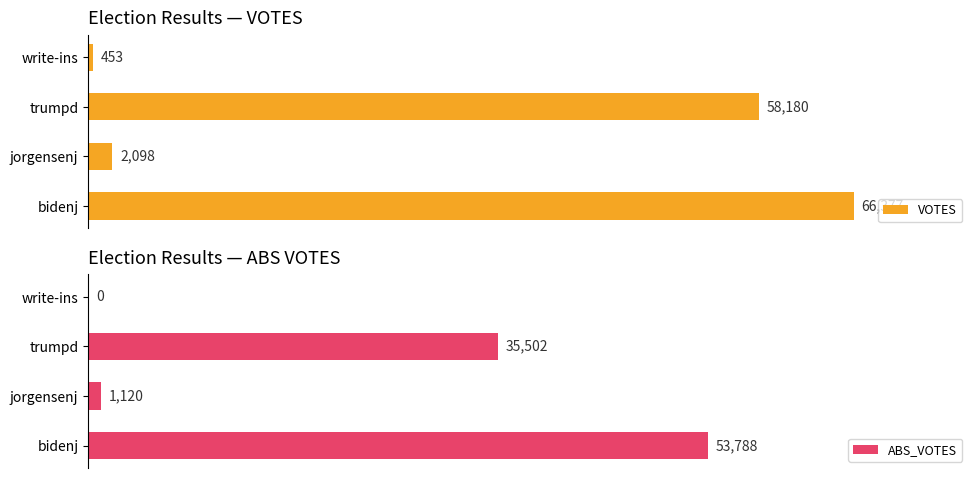

At which label does ABS_VOTES reach its peak?

bidenj